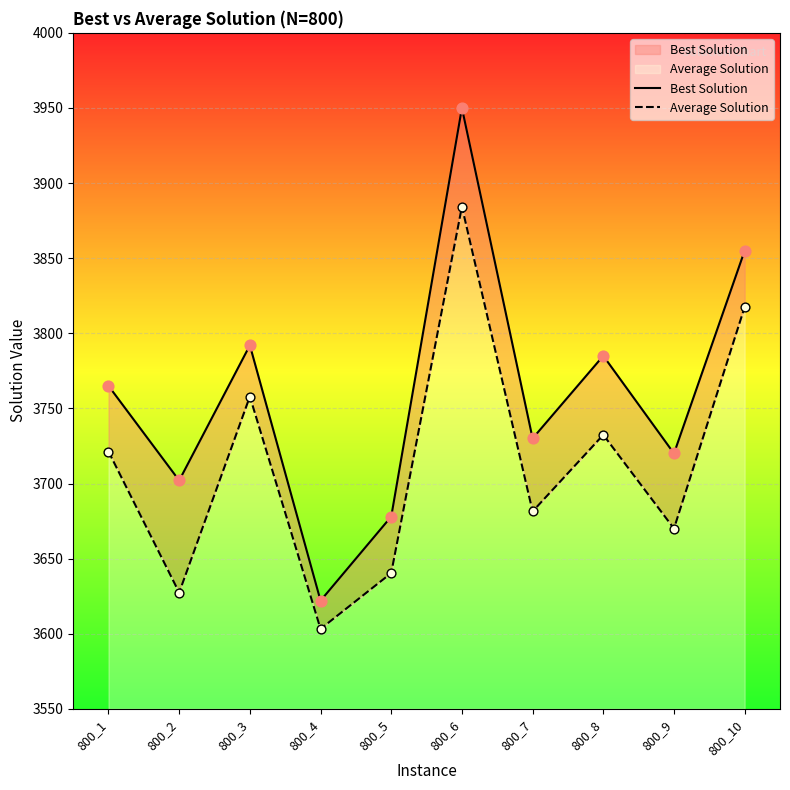

At how many categories does at least one series exceed 3875?

1